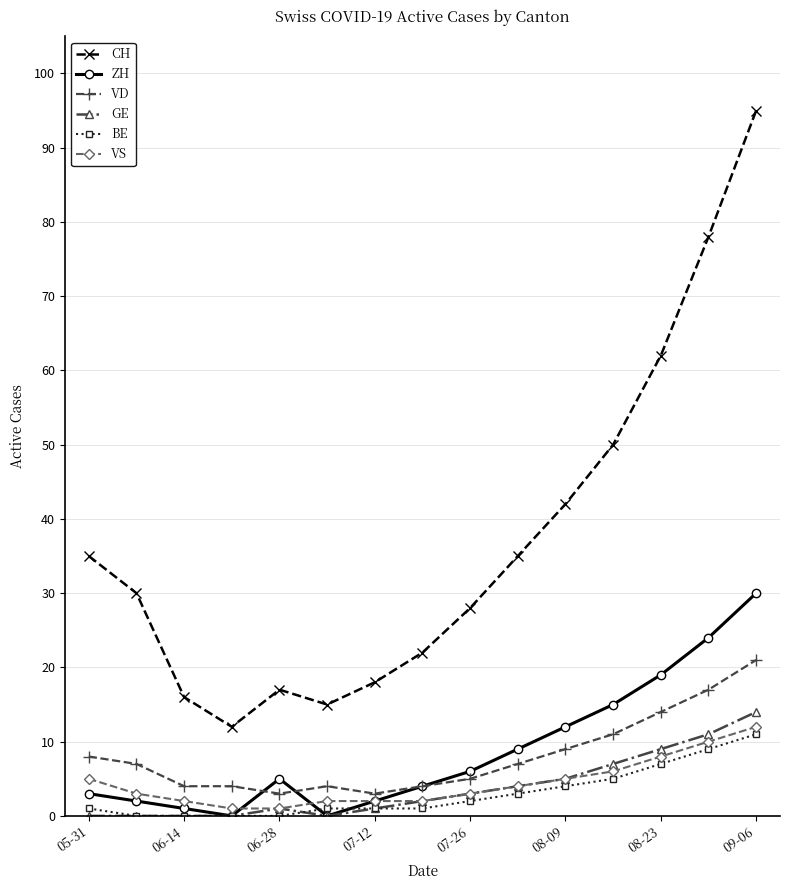

What is the lowest value of the VD series?

3